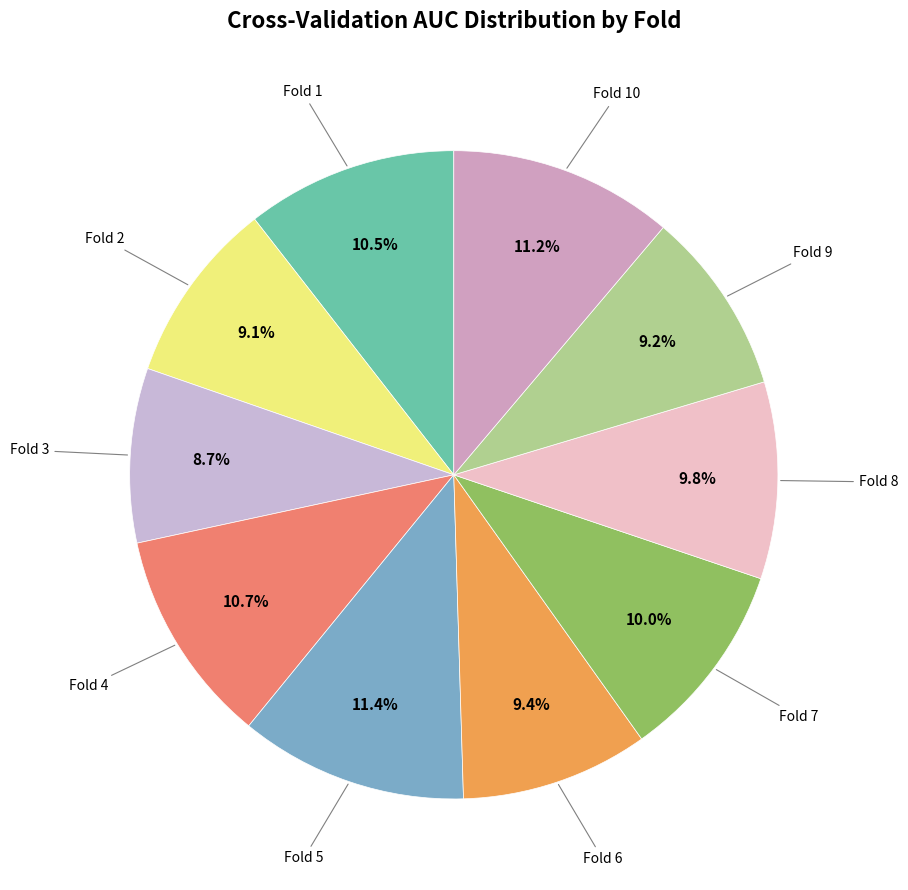

To the nearest percent, what is the average slice percentage?

10%